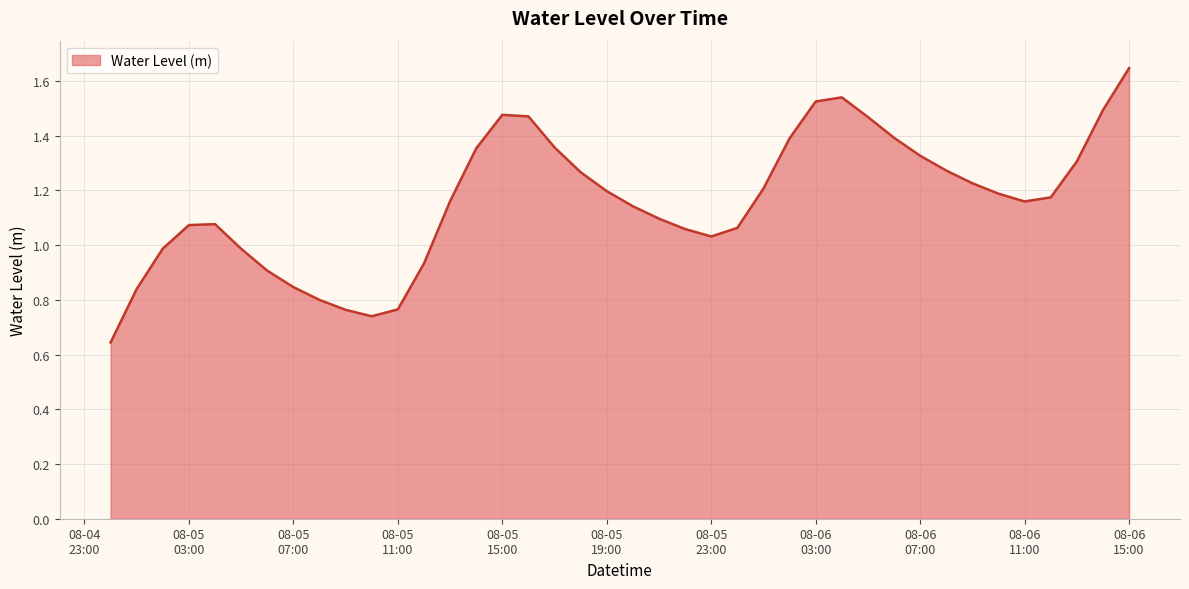

Does the chart display data point markers on the line(s)?

No